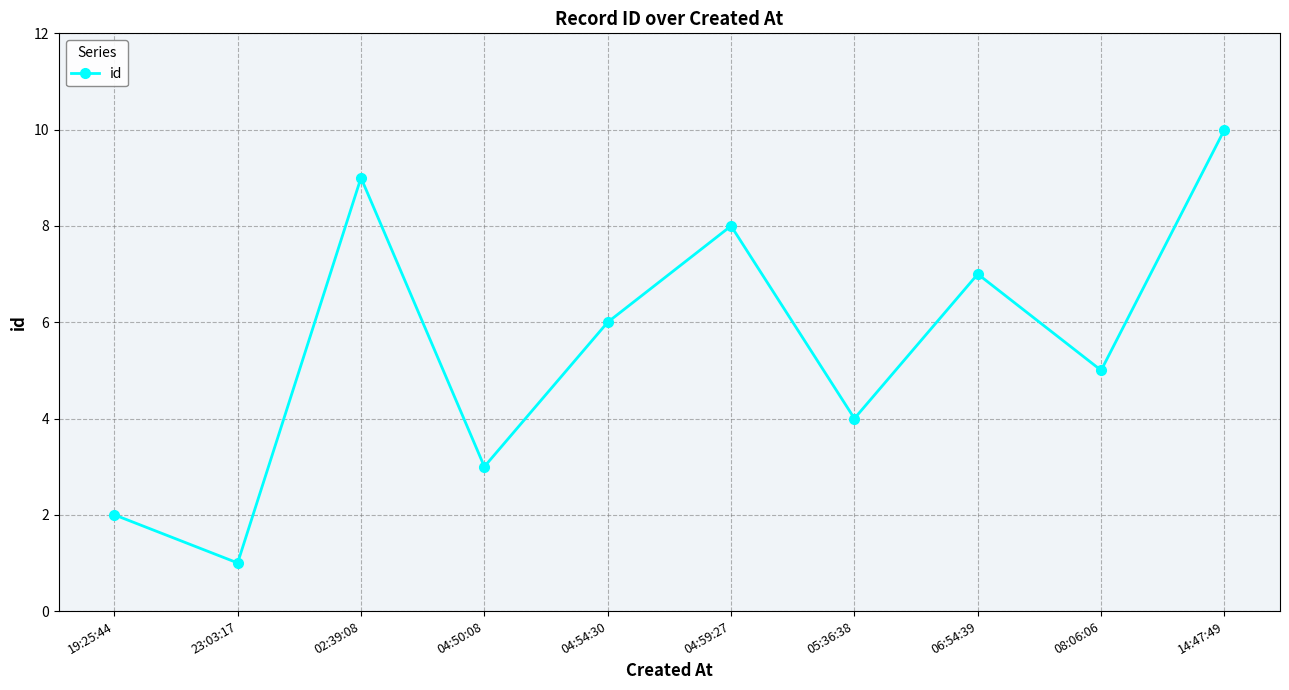

Does the chart display data point markers on the line(s)?

Yes